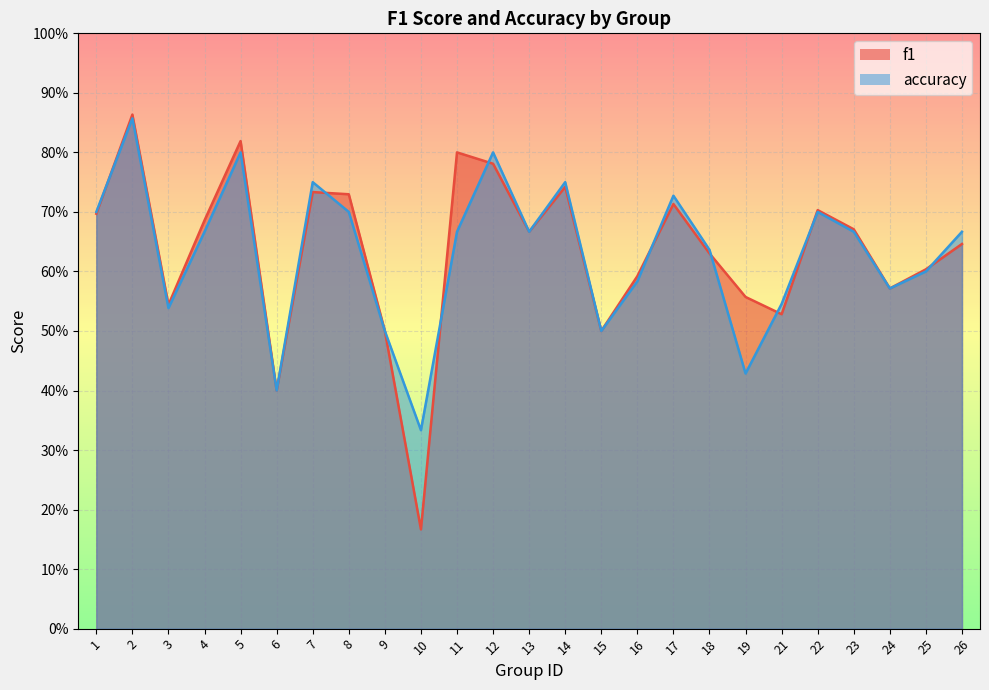

Which category has the highest value in the f1 series?

2